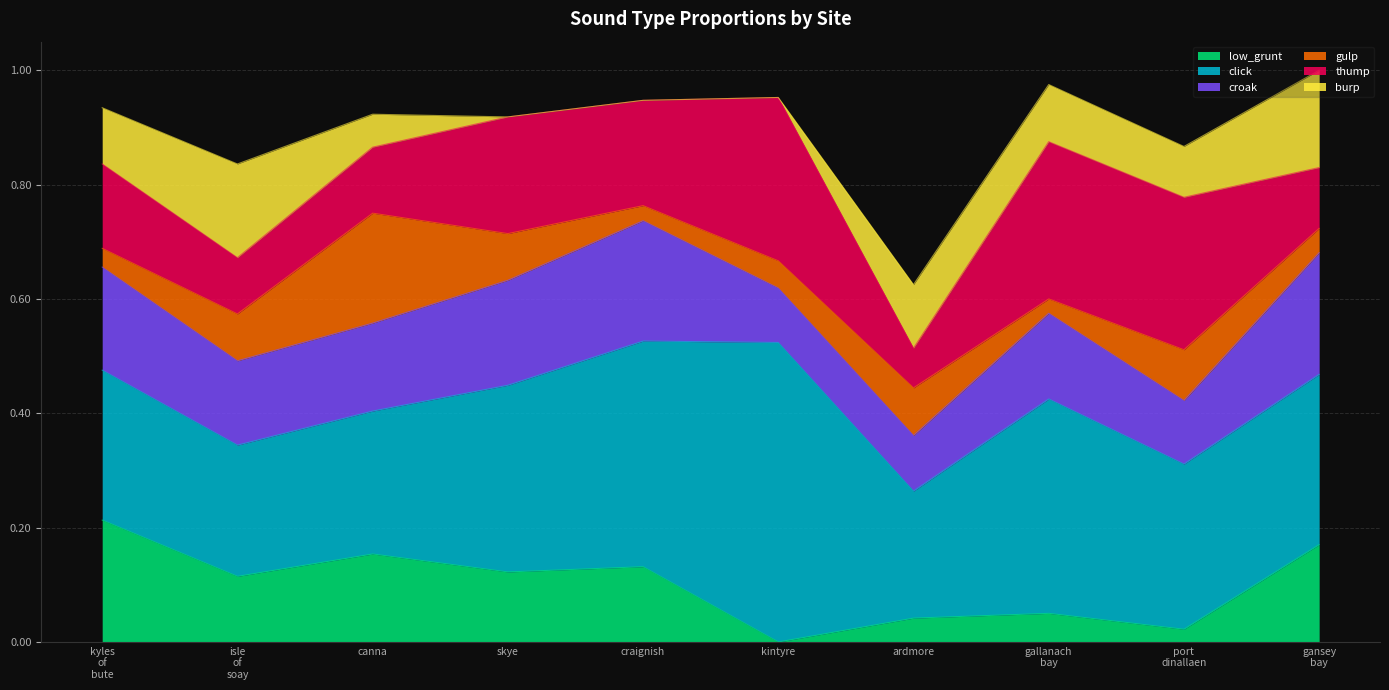

List the series in order of their peak value, highest first.

click, thump, low_grunt, croak, gulp, burp